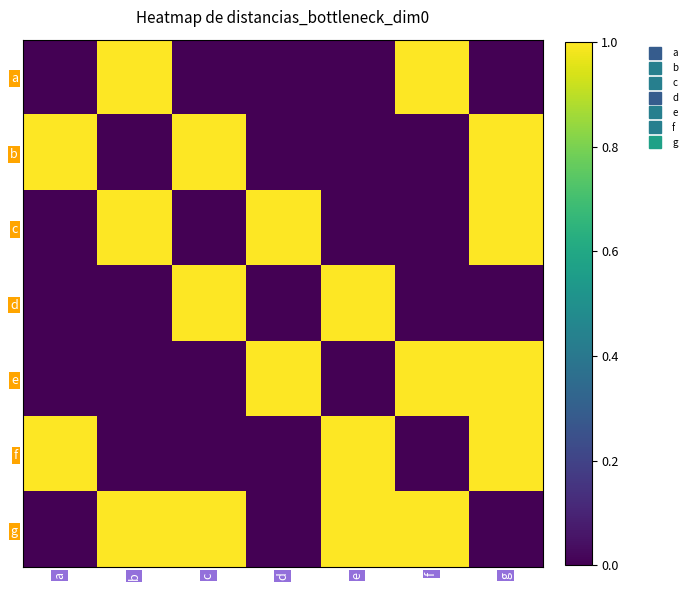

Reading left to right, what are all the values shown in this chart?

a: a=0	b=1	c=0	d=0	e=0	f=1	g=0
b: a=1	b=0	c=1	d=0	e=0	f=0	g=1
c: a=0	b=1	c=0	d=1	e=0	f=0	g=1
d: a=0	b=0	c=1	d=0	e=1	f=0	g=0
e: a=0	b=0	c=0	d=1	e=0	f=1	g=1
f: a=1	b=0	c=0	d=0	e=1	f=0	g=1
g: a=0	b=1	c=1	d=0	e=1	f=1	g=0